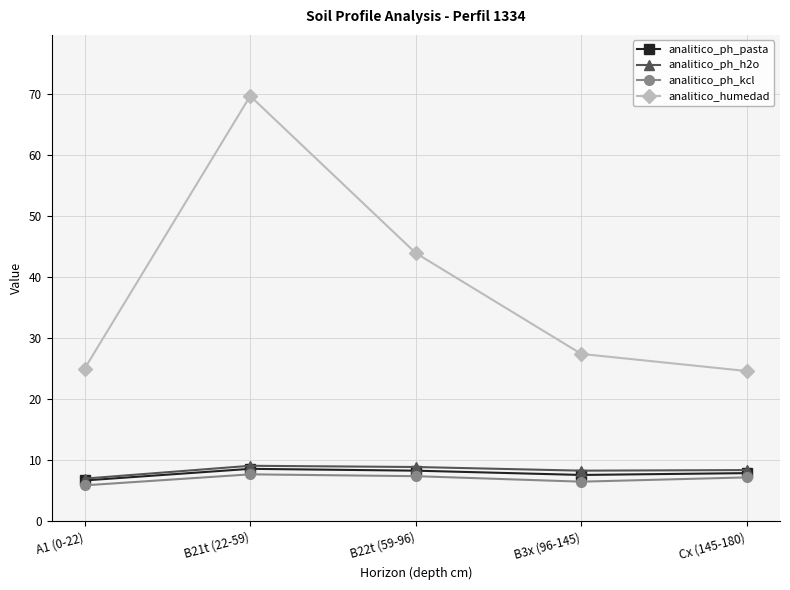

What is the greatest value displayed?

69.6